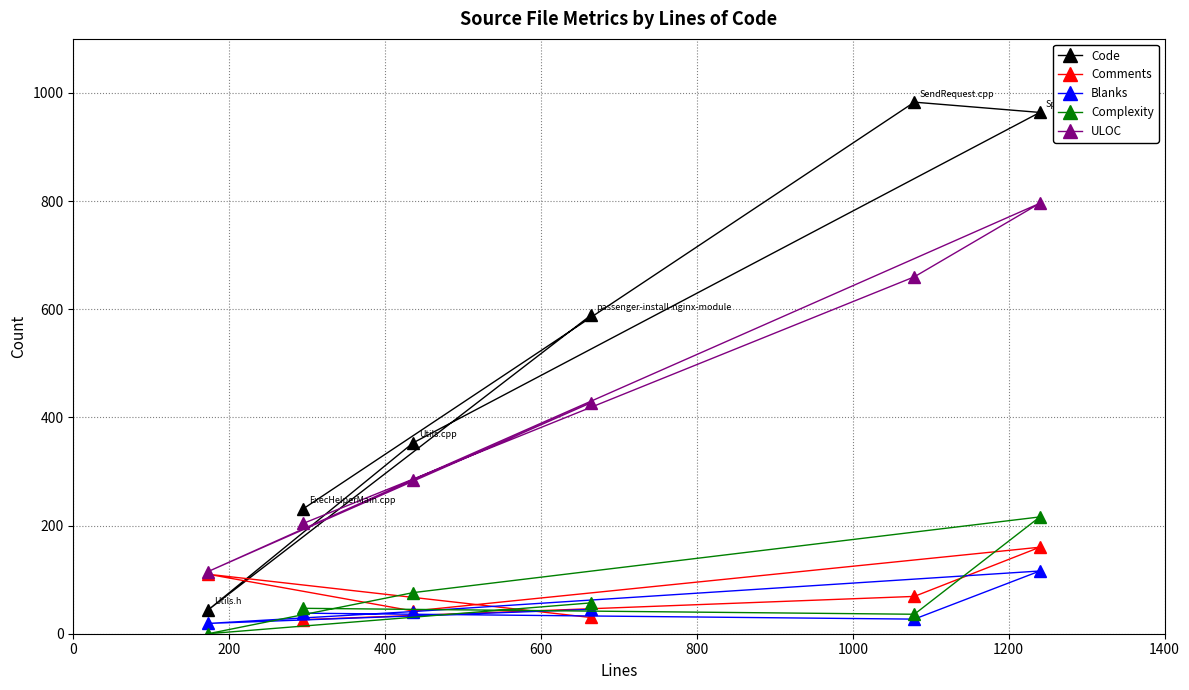

What is the lowest value of the Comments series?

26